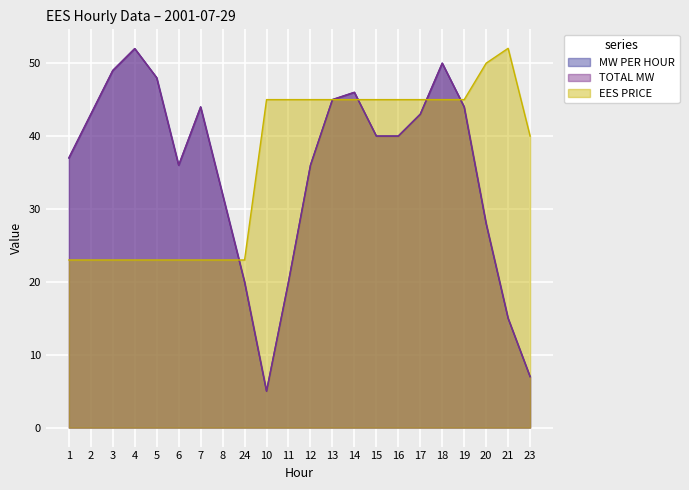

What are all the series names shown in the legend?

MW PER HOUR, TOTAL MW, EES PRICE